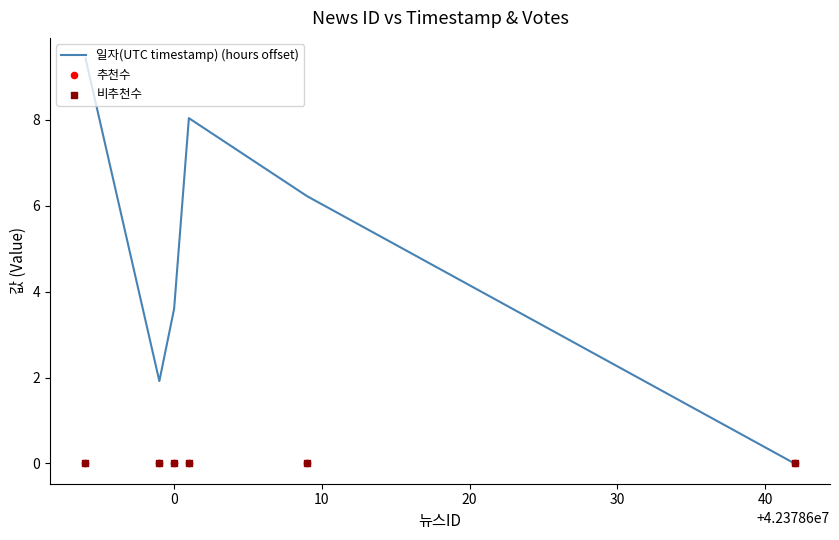

What are all the series names shown in the legend?

일자(UTC timestamp) (hours offset), 추천수, 비추천수